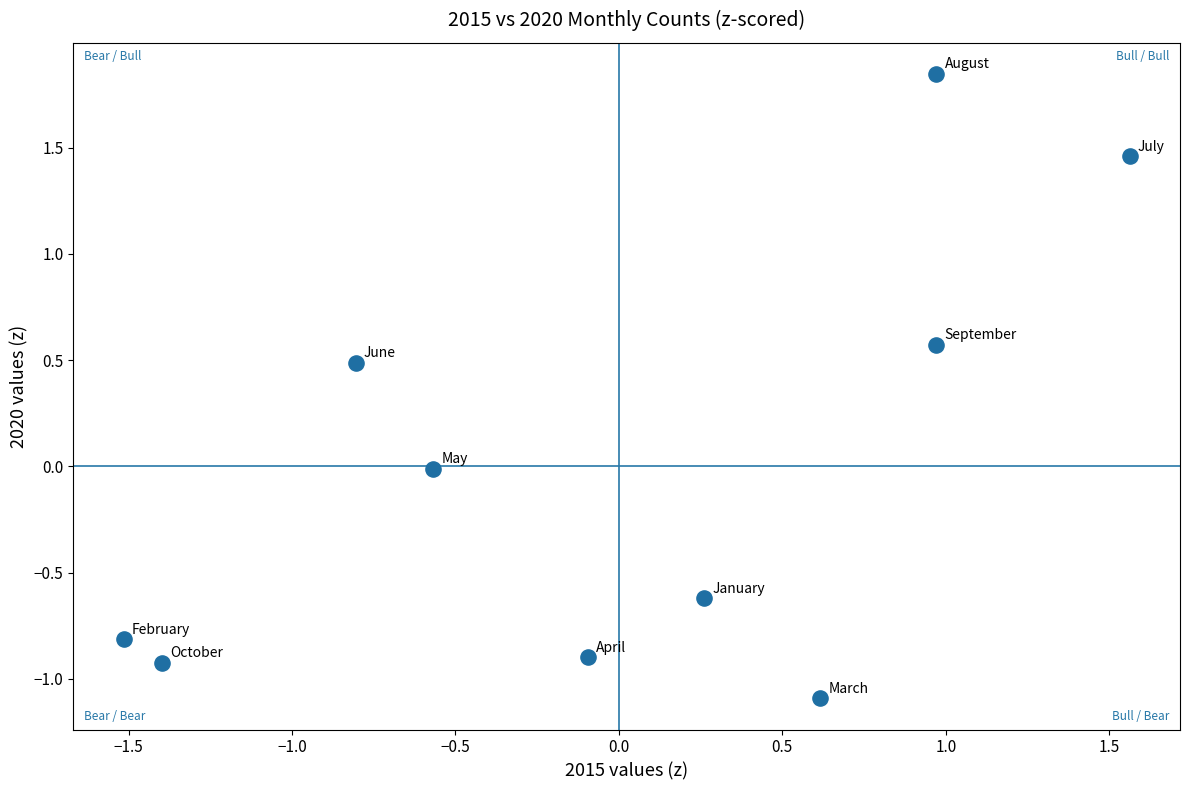

What is the range of Y values (max minus min)?

2.9